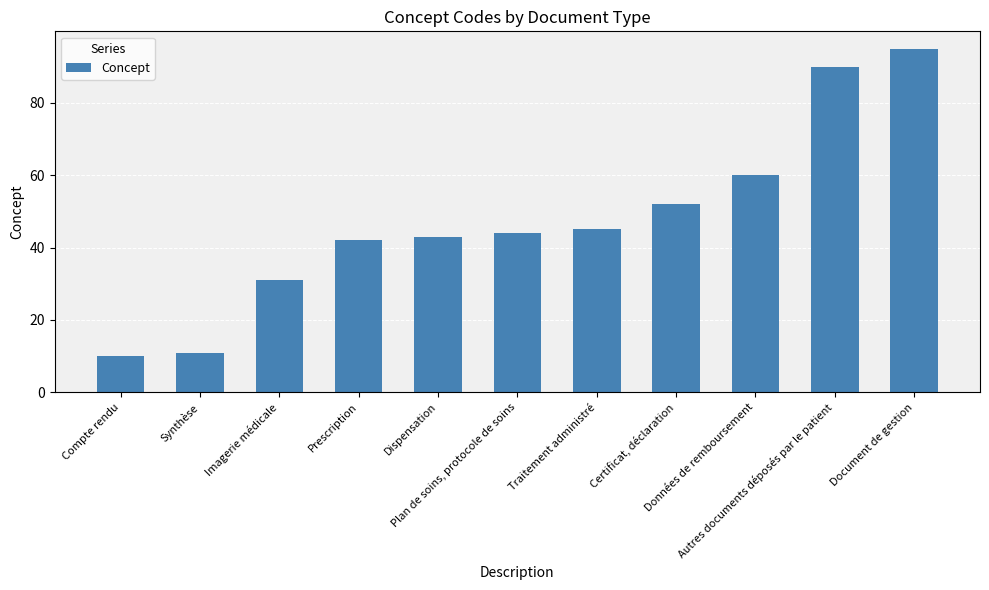

What position from the left is Imagerie médicale?

3